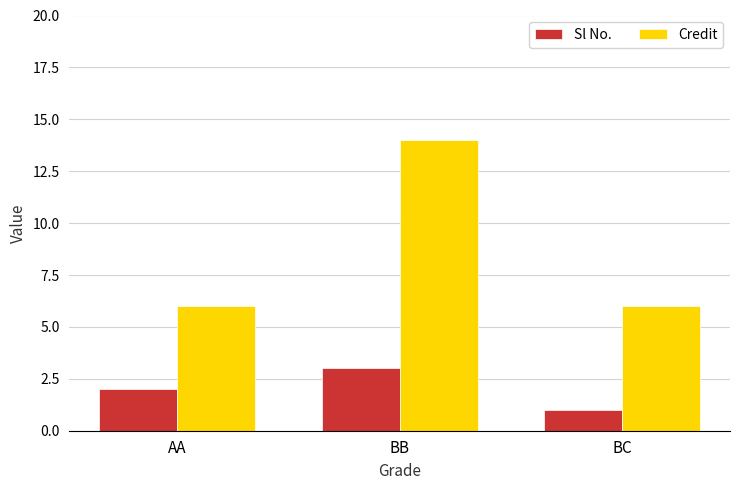

Read the Sl No. value at BB.

3